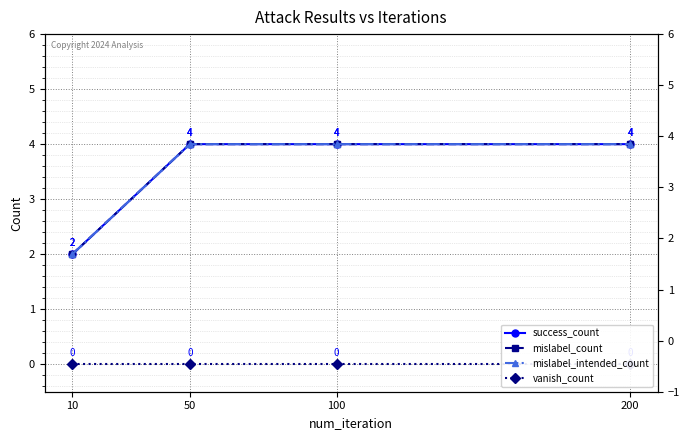

What is the total value across all series at 200?

12